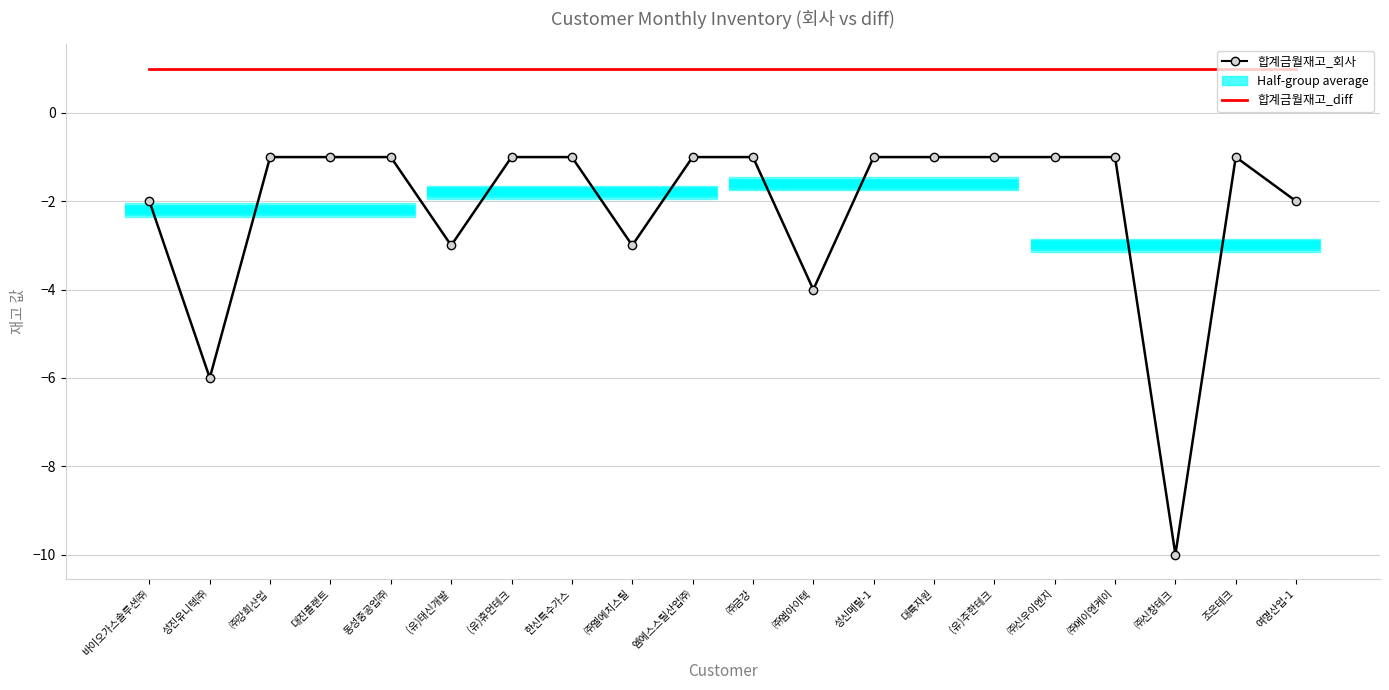

At which category is the sum across all series the highest?

㈜강희산업